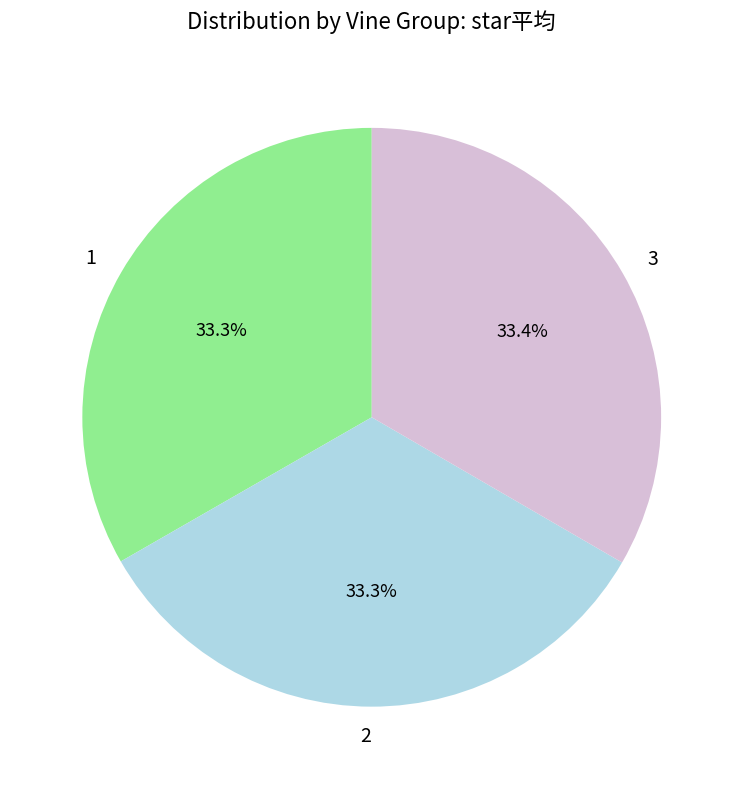

What portion of the pie excludes 1?

66.7%